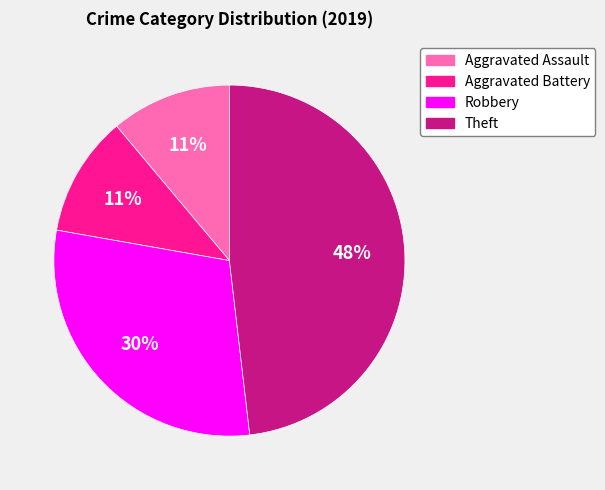

Do Theft and Aggravated Battery together represent more than half of the pie?

Yes